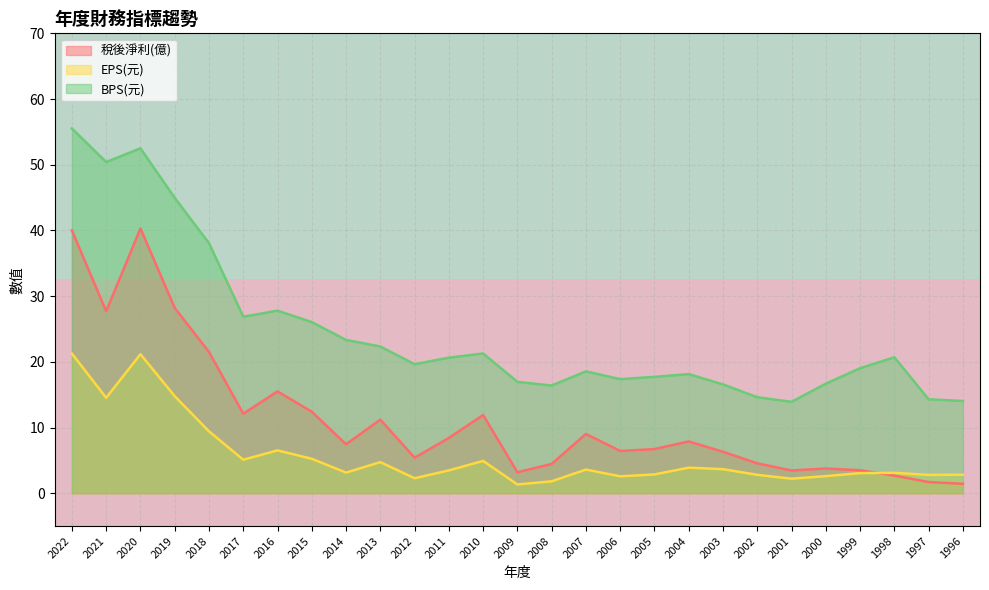

The value of EPS(元) at 2016 is 1.8. True or false?

False